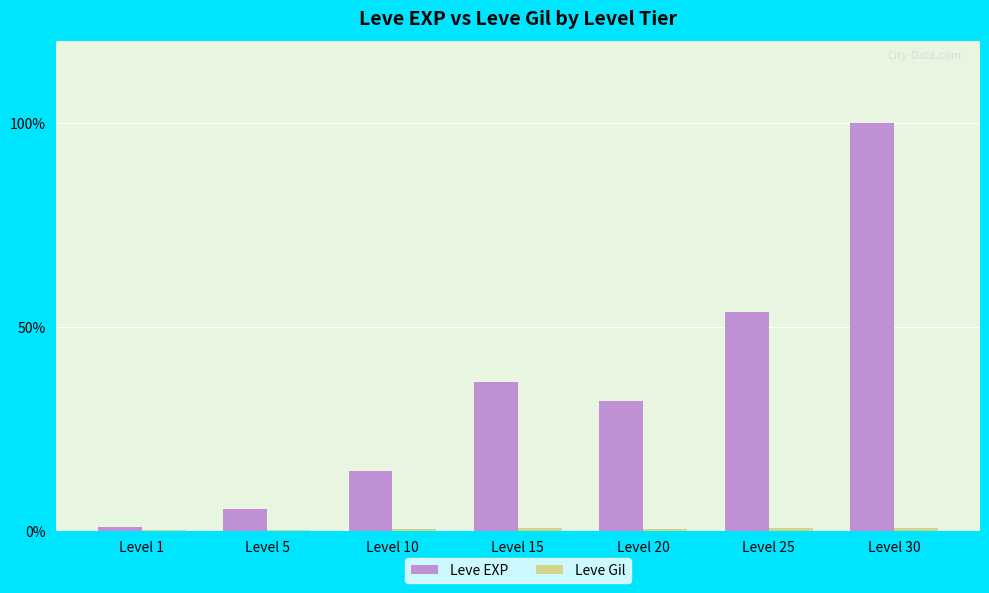

Which category has the highest value across all series?

Level 30